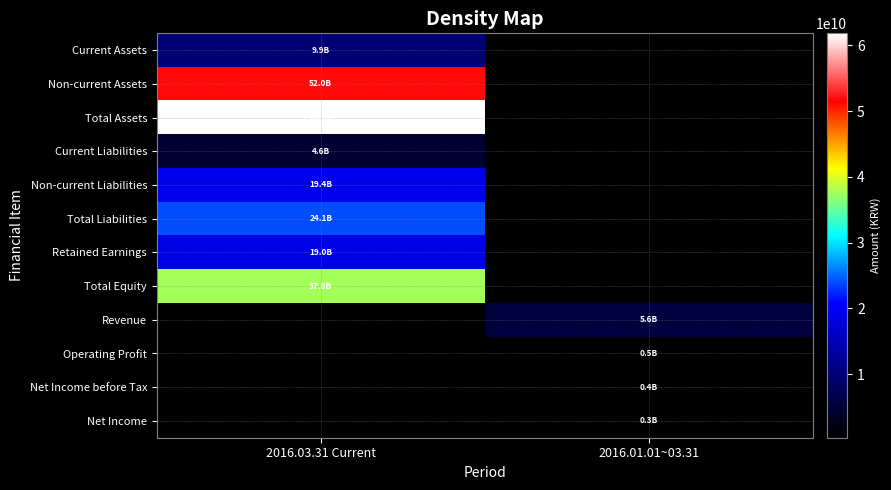

Which category has the highest value across all series?

2016.03.31 Current